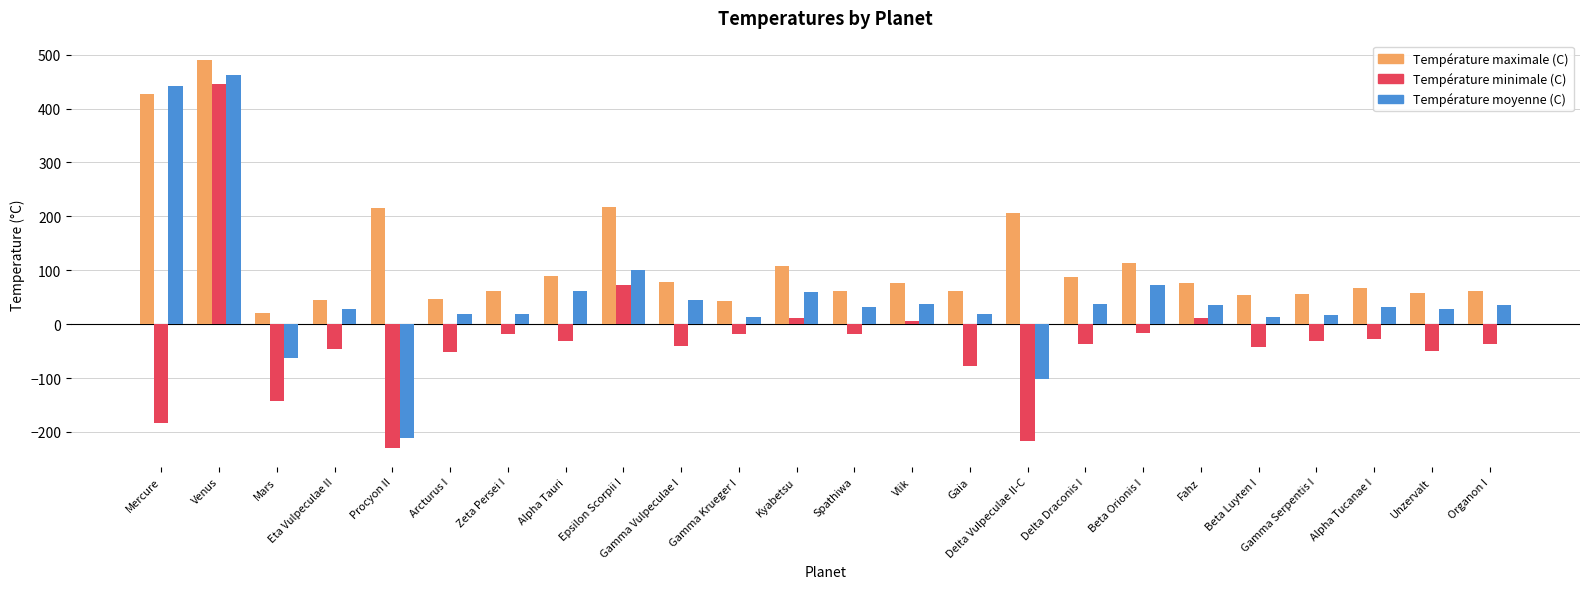

What is the maximum value for Température moyenne (C)?

462